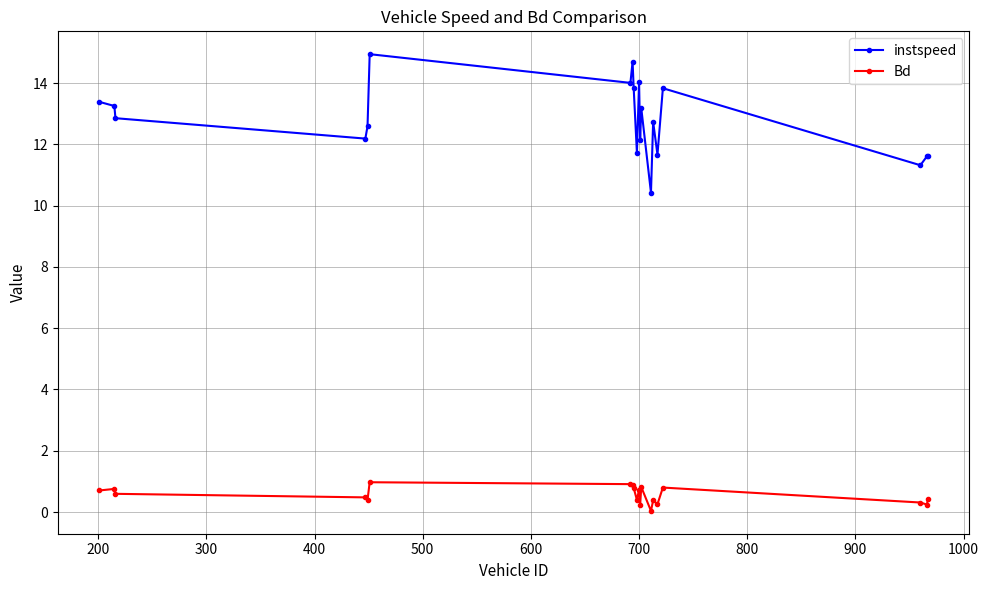

In Bd, how many points are lower than both neighbors (excluding endpoints)?

6